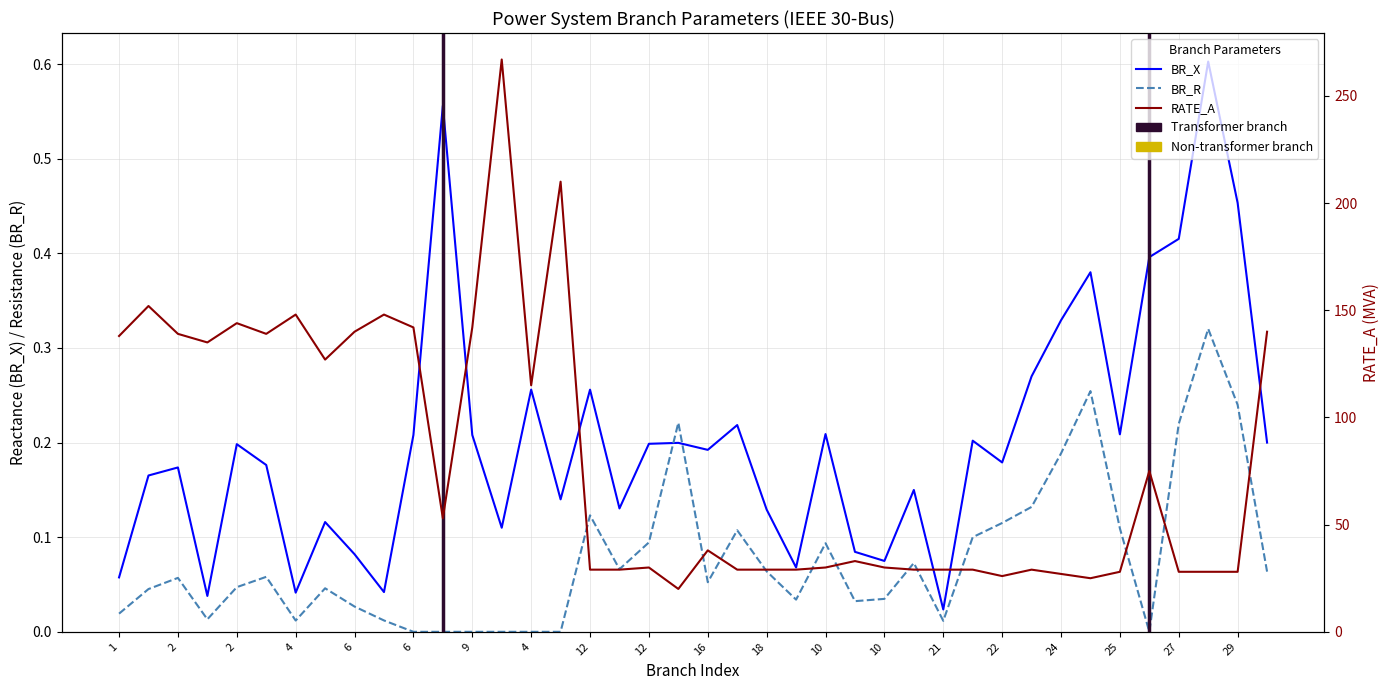

What is the spread (max minus min) of values at 4?

135.0